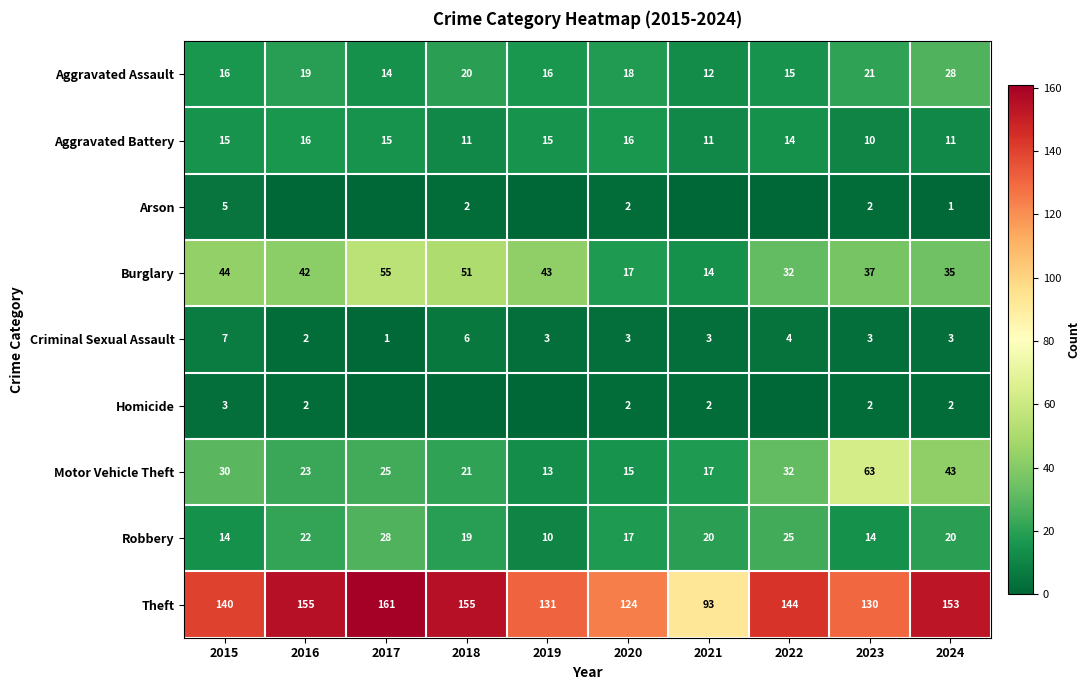

True or false: Criminal Sexual Assault has a value of 2 at 2020.

False